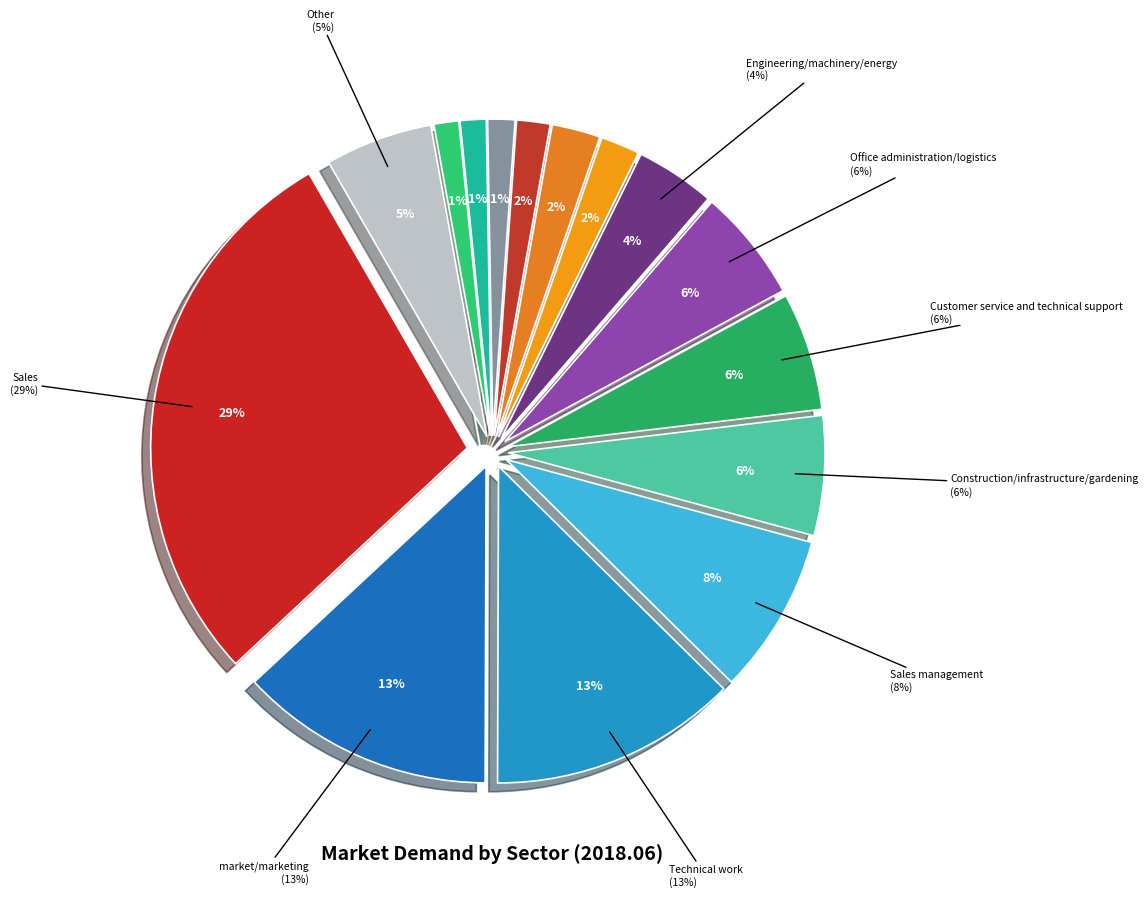

How many slices are in this pie chart?

15